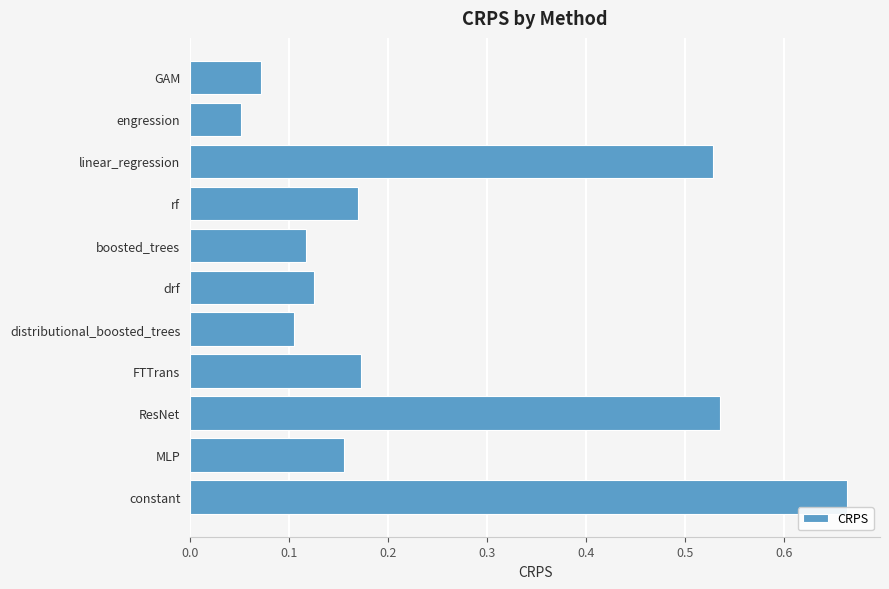

What is the change in value from ResNet to drf?

-0.4